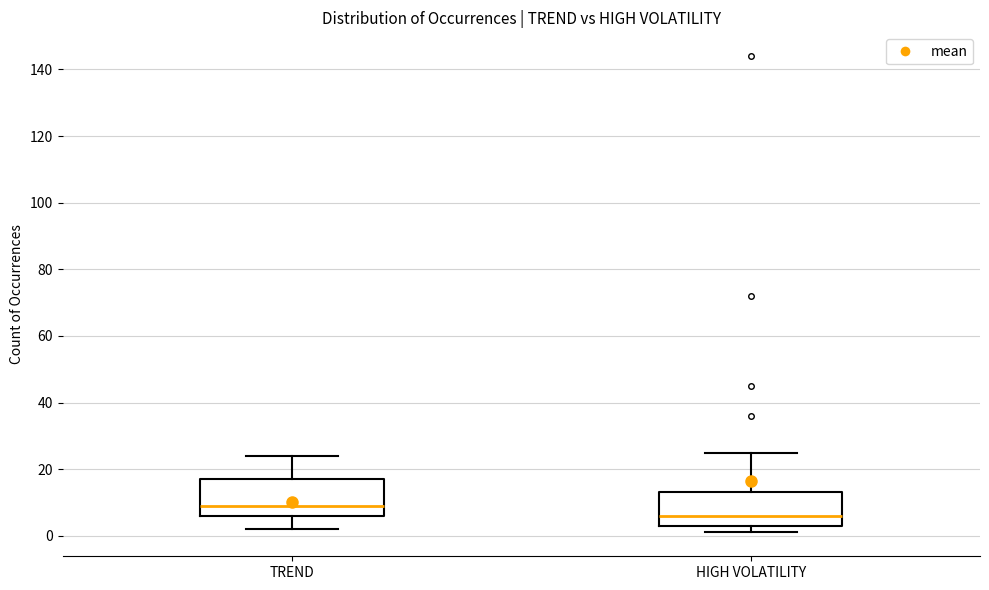

Which box has the lowest median line?

HIGH VOLATILITY